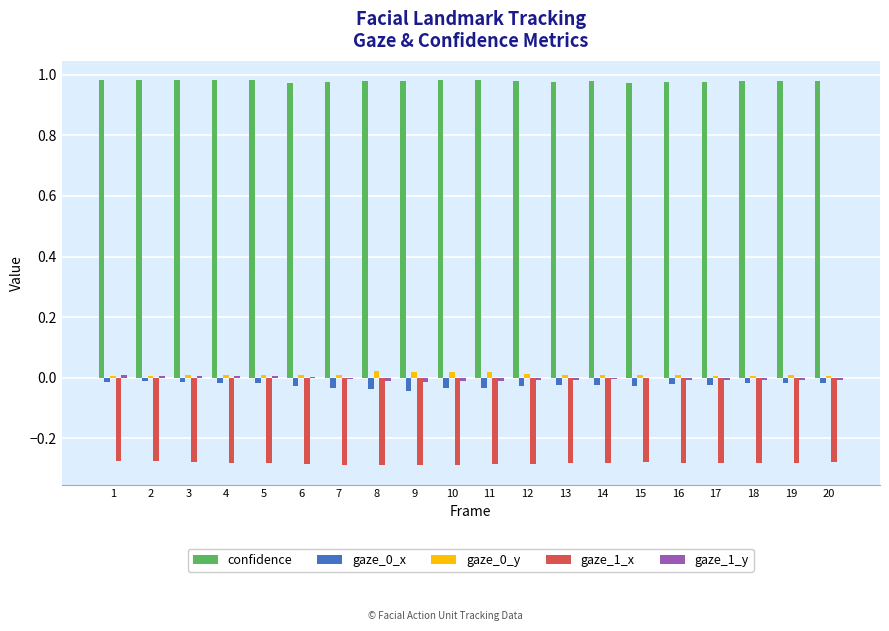

Is it true that gaze_1_x equals -0.3 at 12?

True